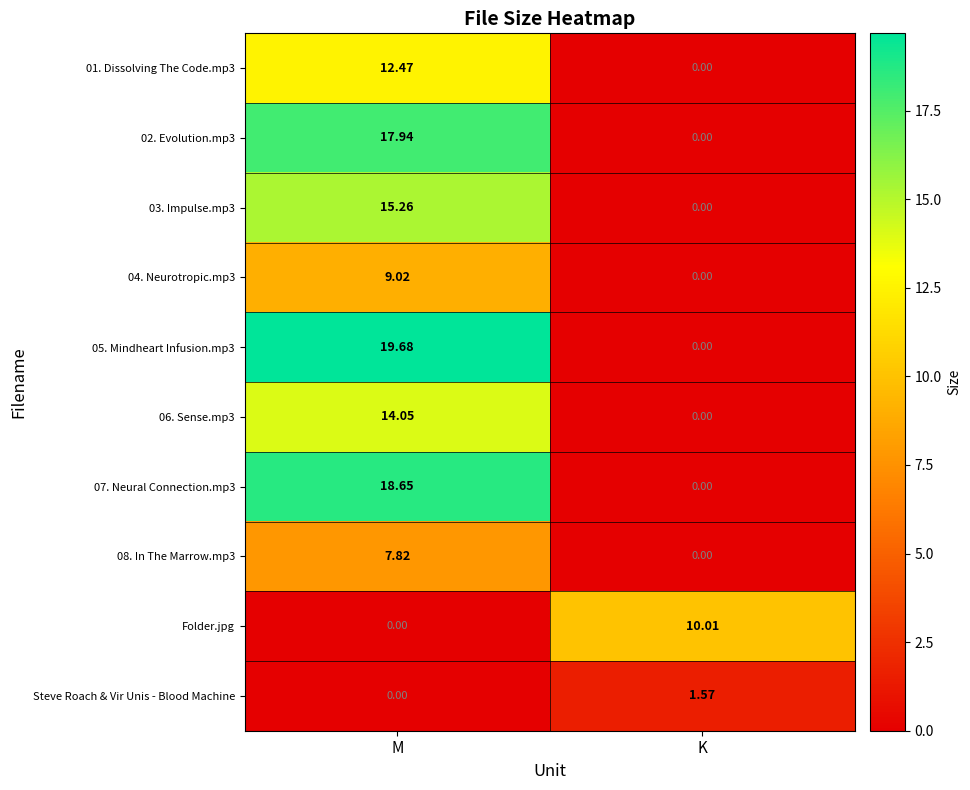

At which label is 05. Mindheart Infusion.mp3 closest to 9?

K